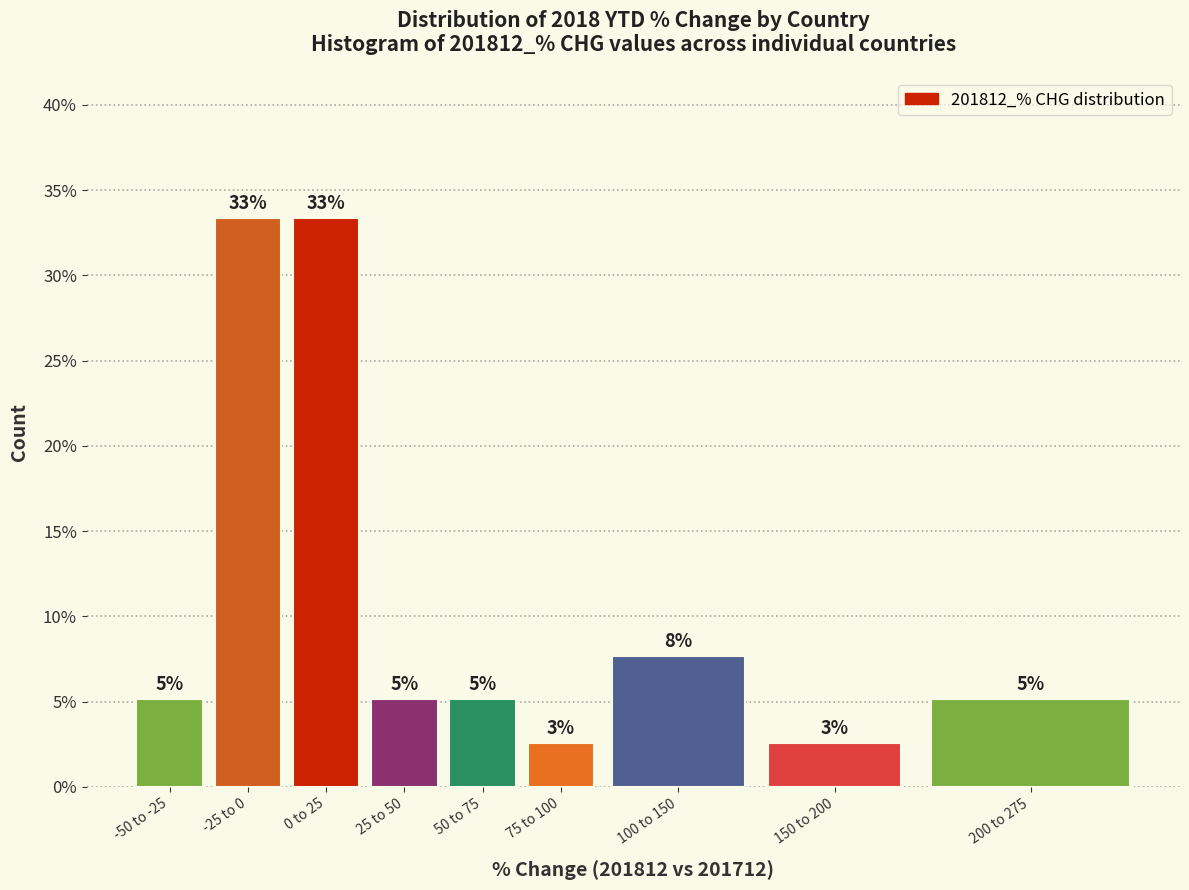

Are the bars horizontal?

No